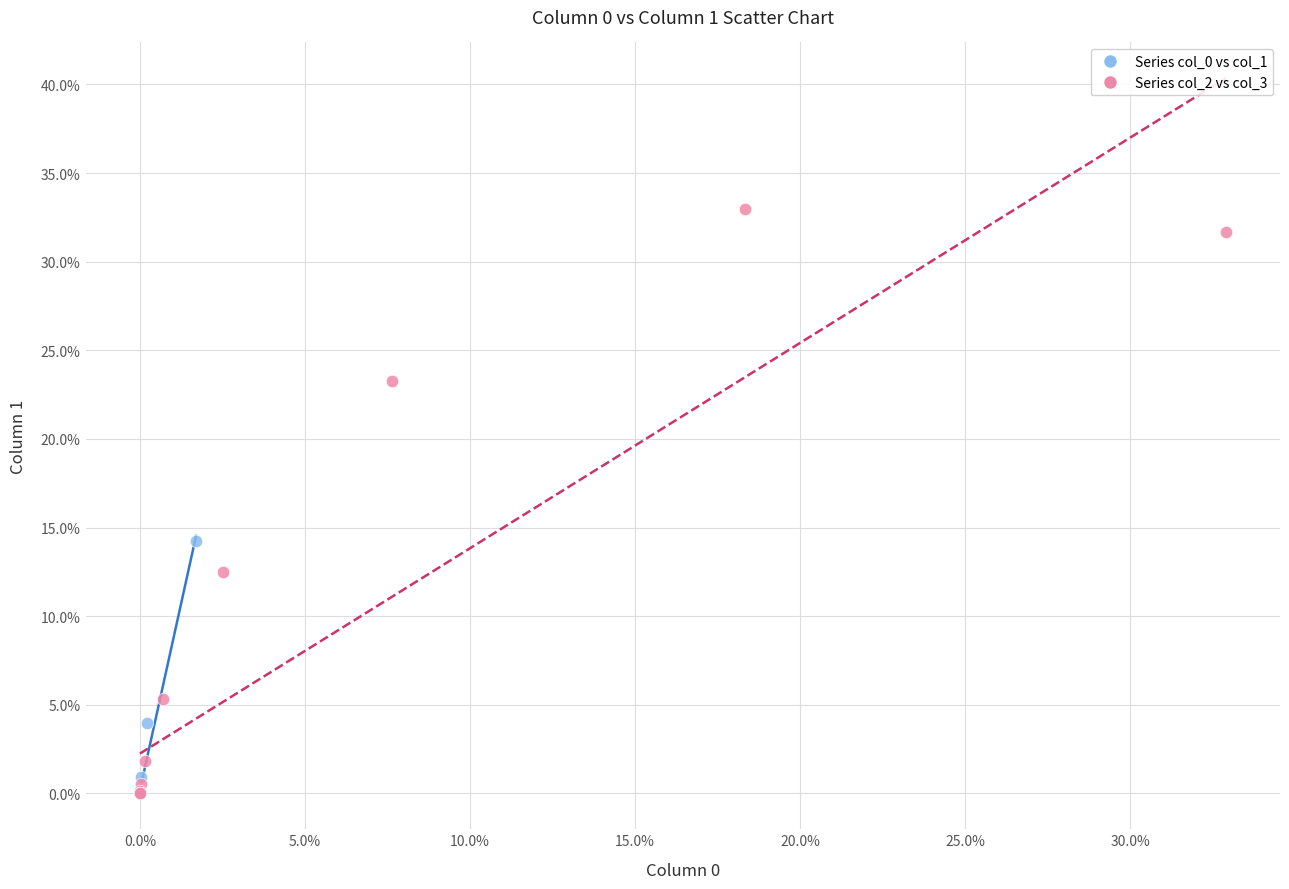

Which series contains the highest Y value?

Series col_2 vs col_3